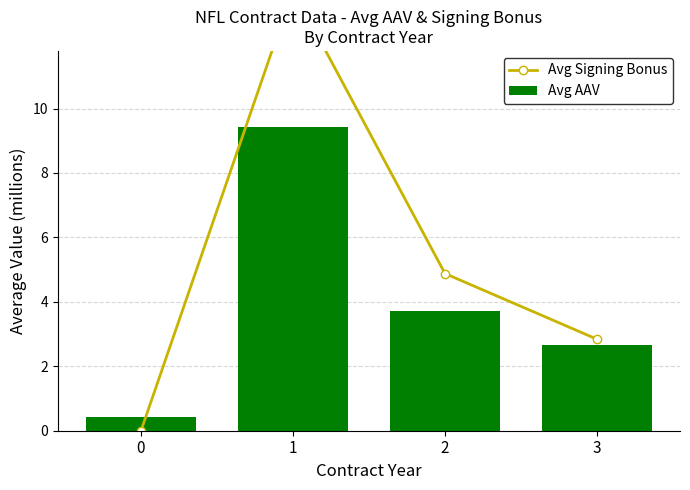

What are all the series names shown in the legend?

Avg Signing Bonus, Avg AAV